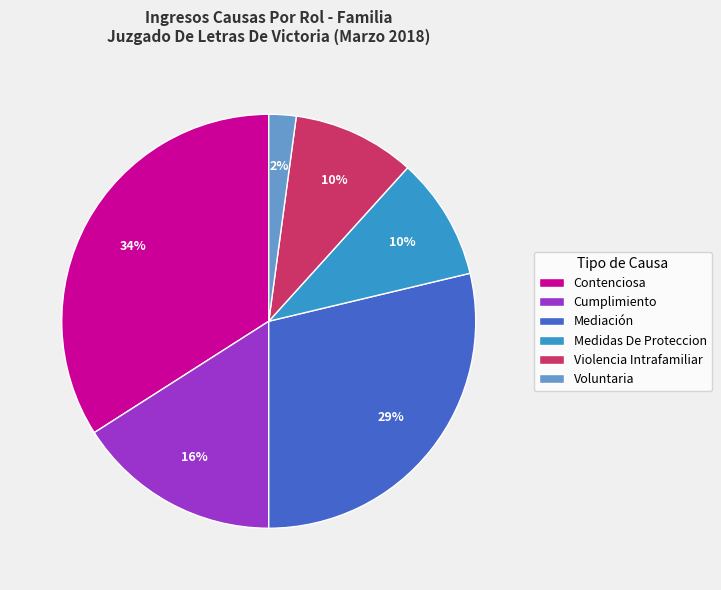

What percentage is the Mediación slice, to the nearest percent?

29%